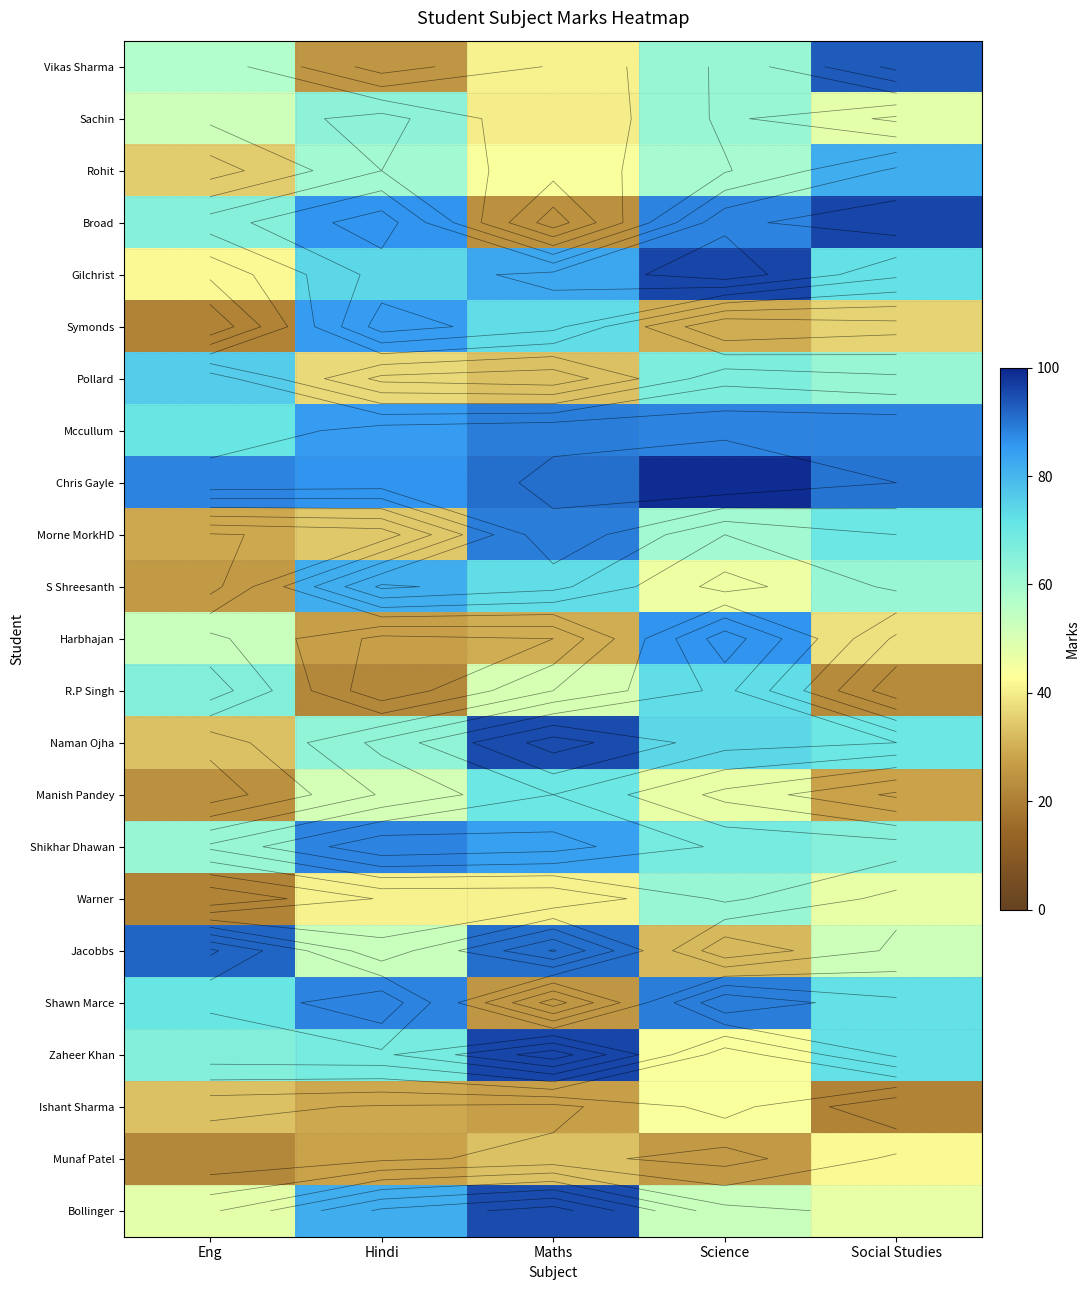

What is the spread (max minus min) of values at Science?

73